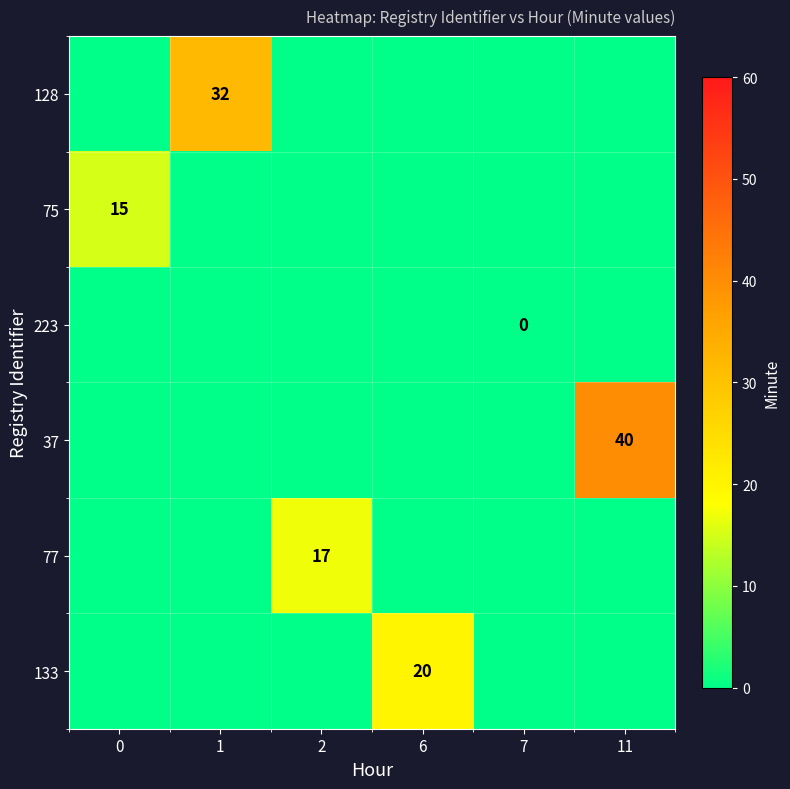

True or false: 128 has a value of 18 at 1.

False